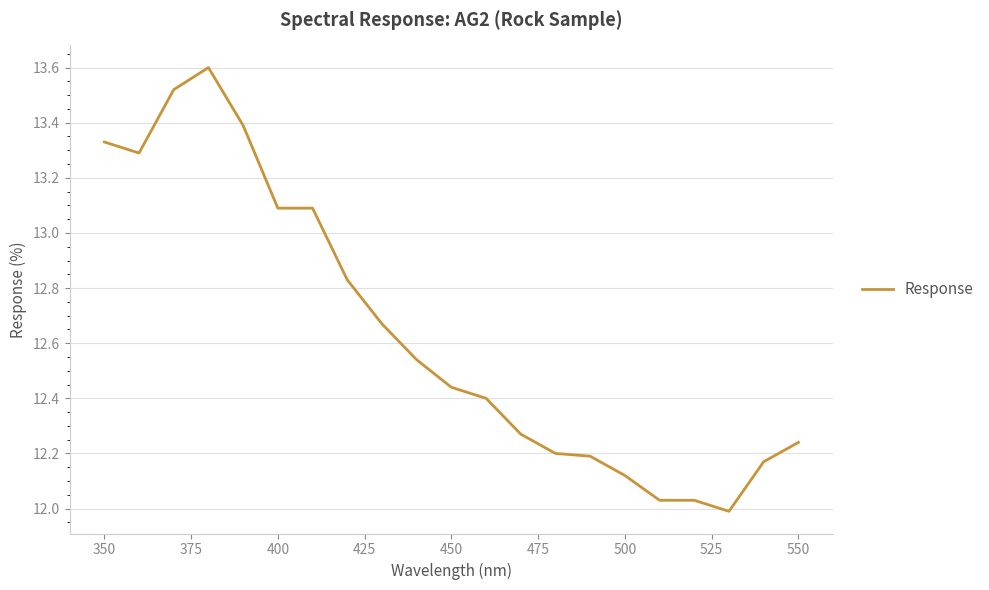

What is the difference between the maximum and minimum values?

1.6